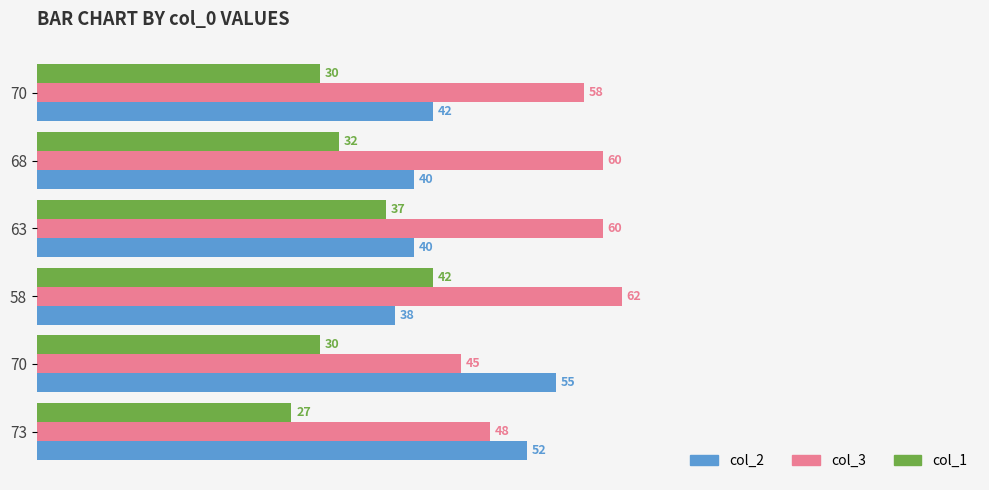

At how many categories does at least one series exceed 46?

6